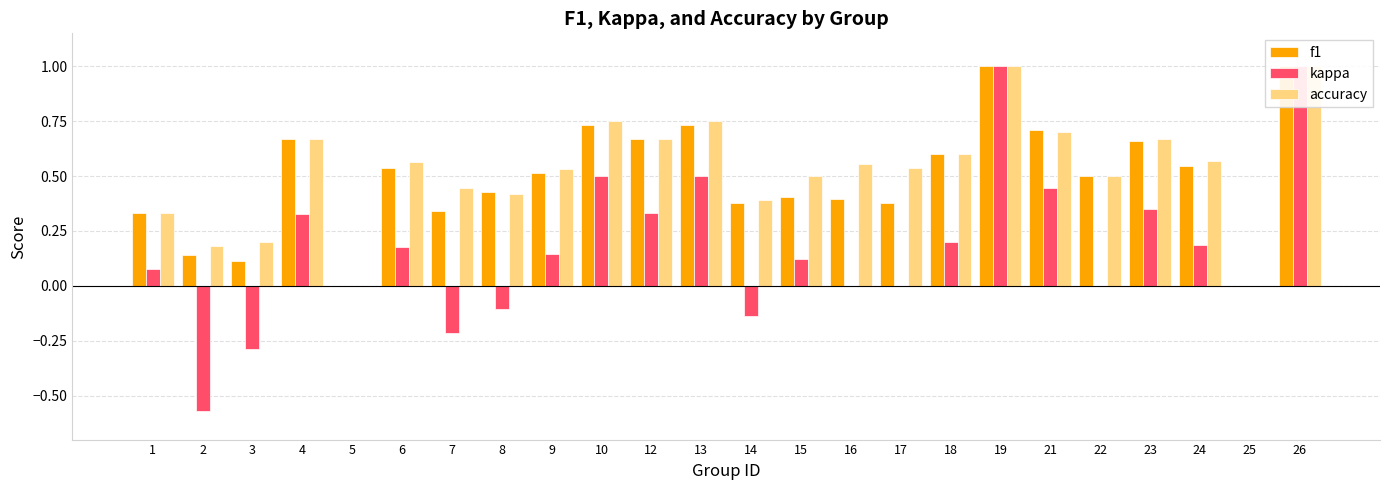

Where is kappa nearest to the value 0?

5